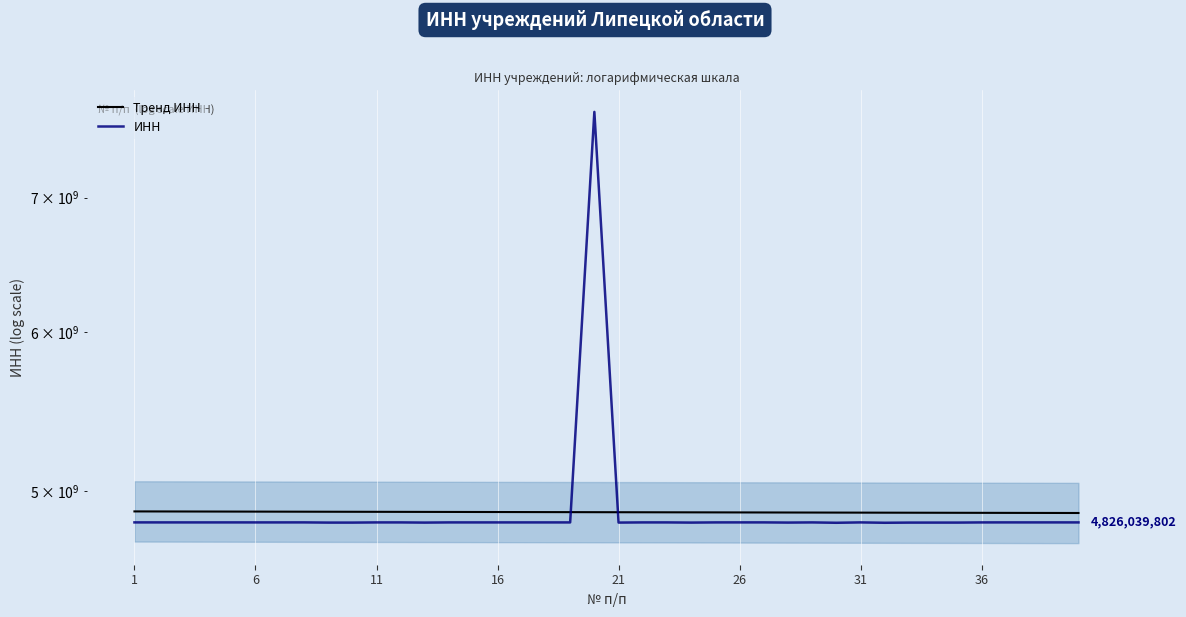

Does the chart display data point markers on the line(s)?

No